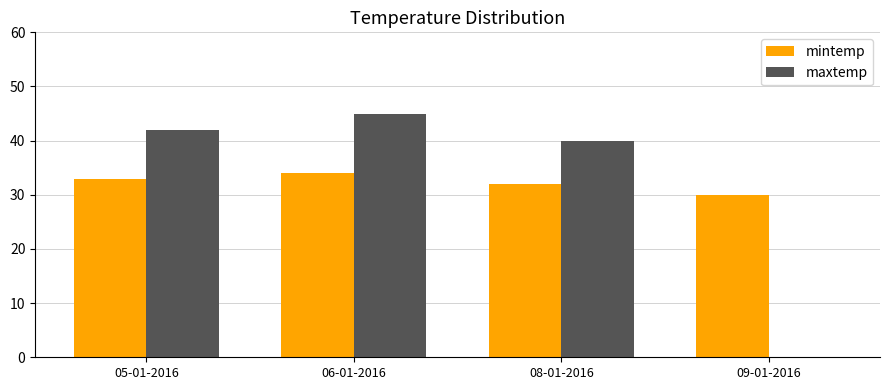

True or false: maxtemp has a value of 42 at 05-01-2016.

True